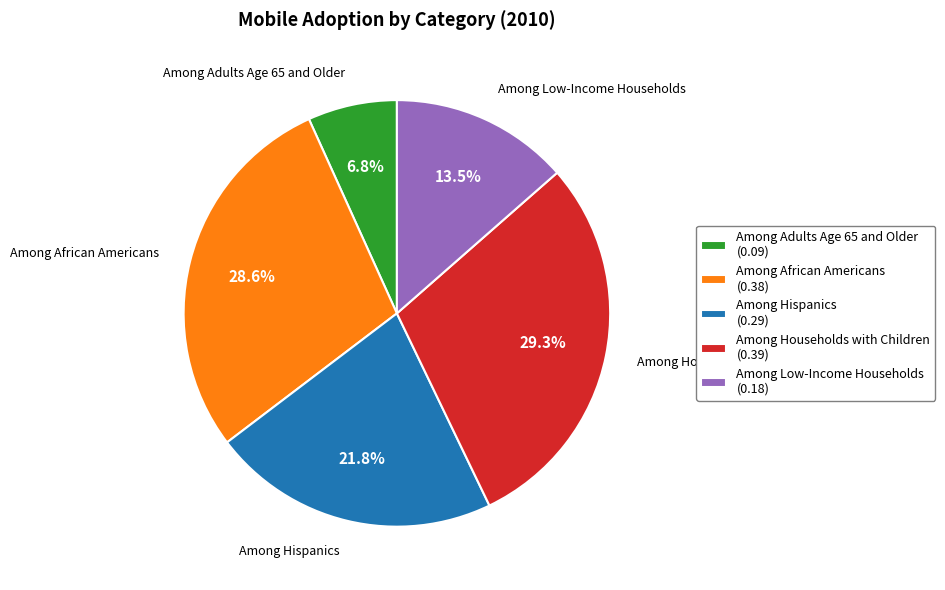

Which has a higher value, Among Hispanics (0.29) or Among Adults Age 65 and Older (0.09)?

Among Hispanics (0.29)